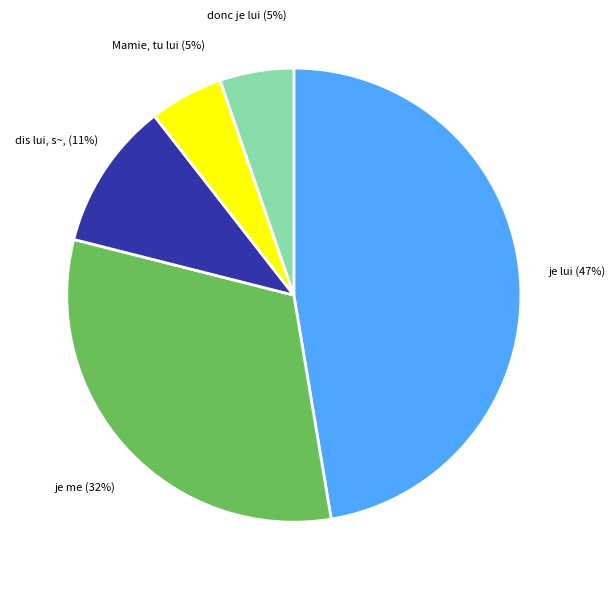

What percentage is the je lui slice, to the nearest percent?

47%